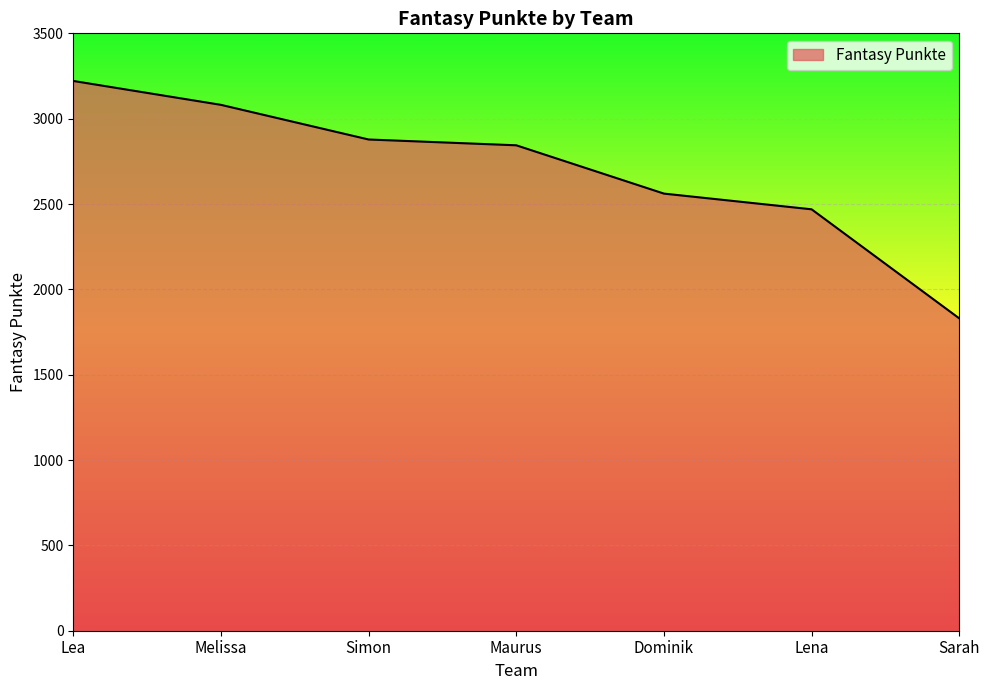

Reading right to left, transcribe all the data shown in this chart.

1830	2469	2561	2844	2878	3081	3221